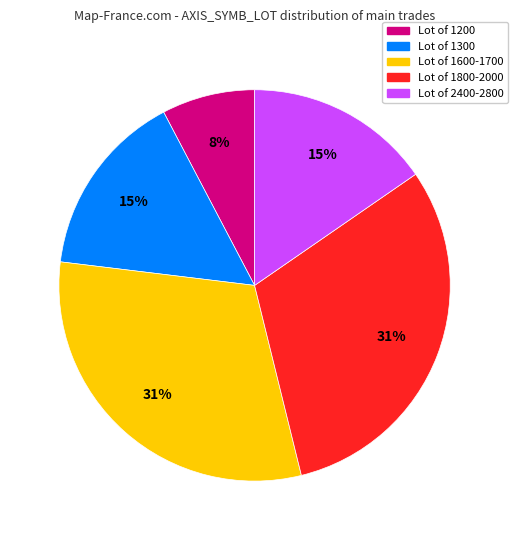

Is there any slice that represents more than half of the pie?

No